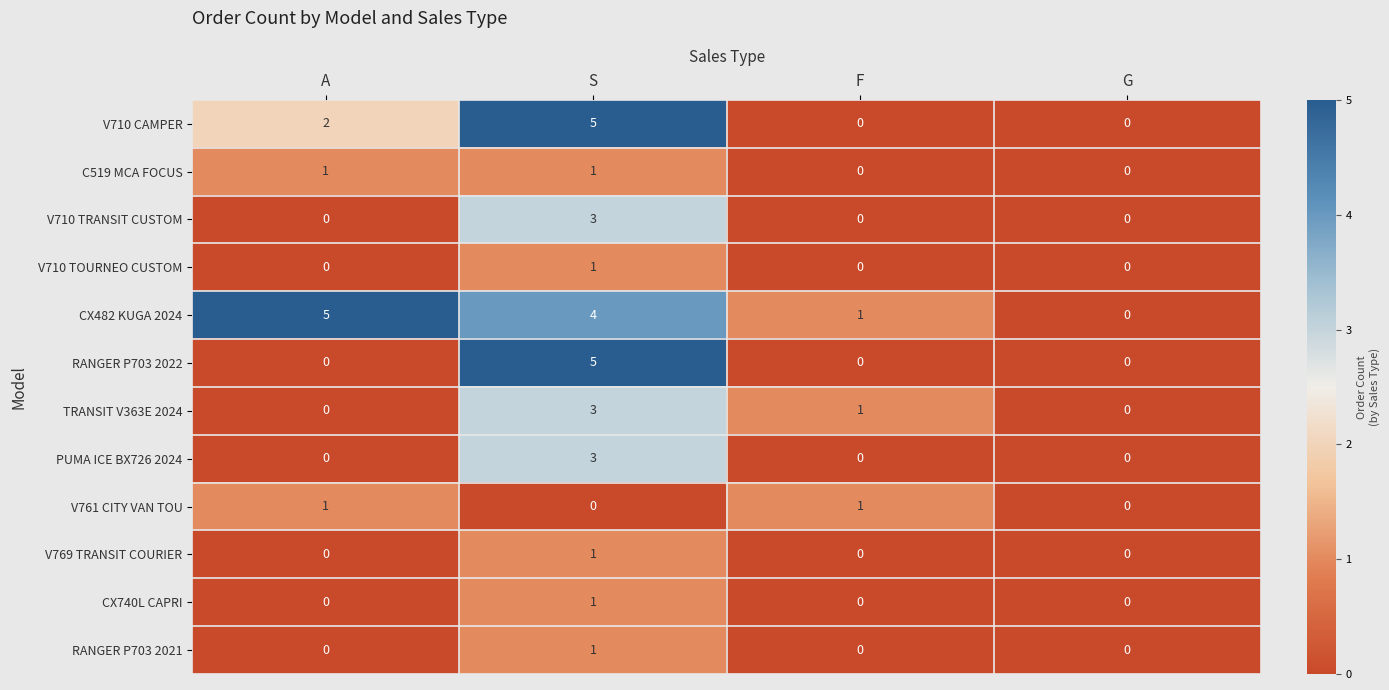

How many categories are shown in the chart?

4